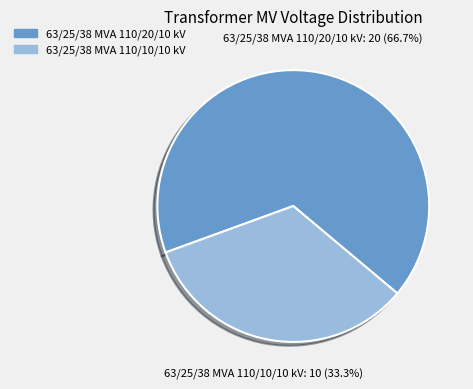

Which has a higher value, 63/25/38 MVA 110/10/10 kV or 63/25/38 MVA 110/20/10 kV?

63/25/38 MVA 110/20/10 kV